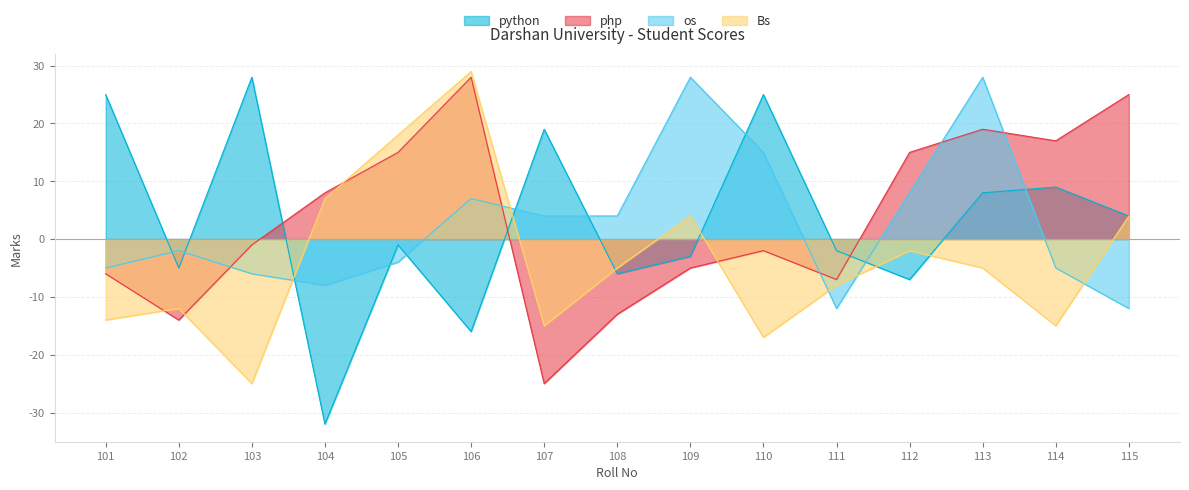

Is it true that Bs equals -15 at 114?

True